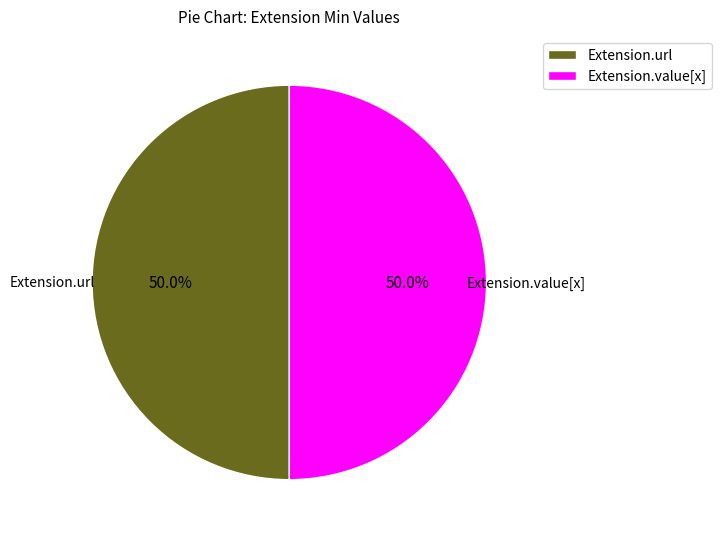

Do Extension.value[x] and Extension.url together represent more than half of the pie?

Yes